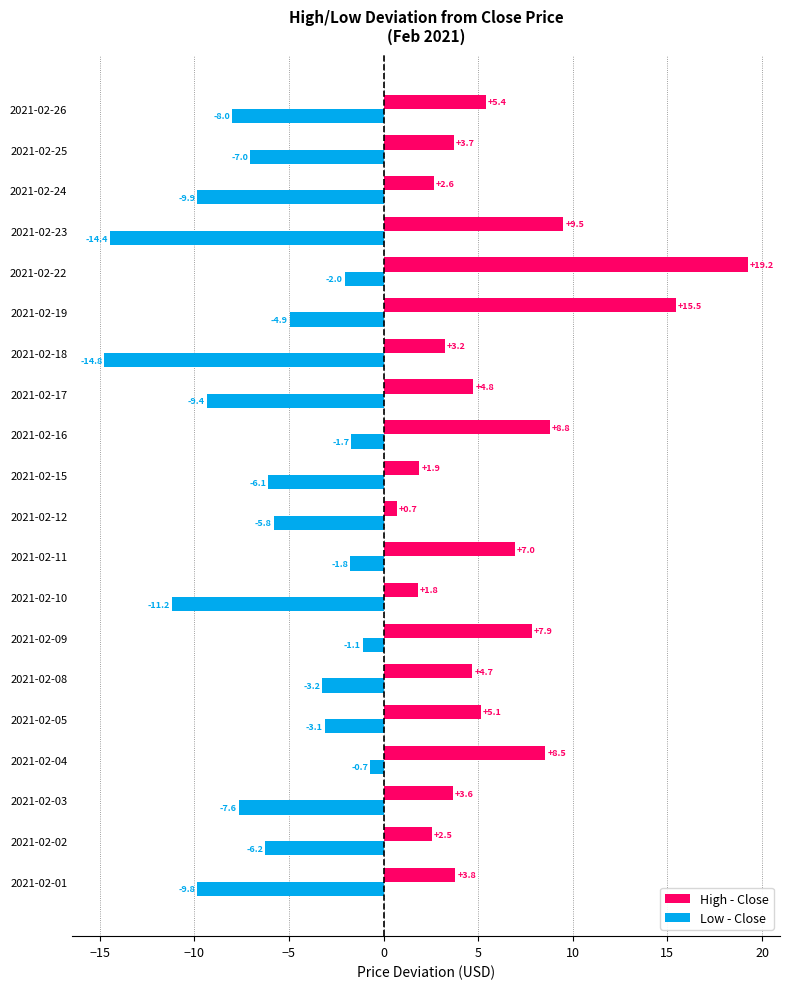

What is the difference between the High - Close values at 2021-02-10 and 2021-02-01?

2.0